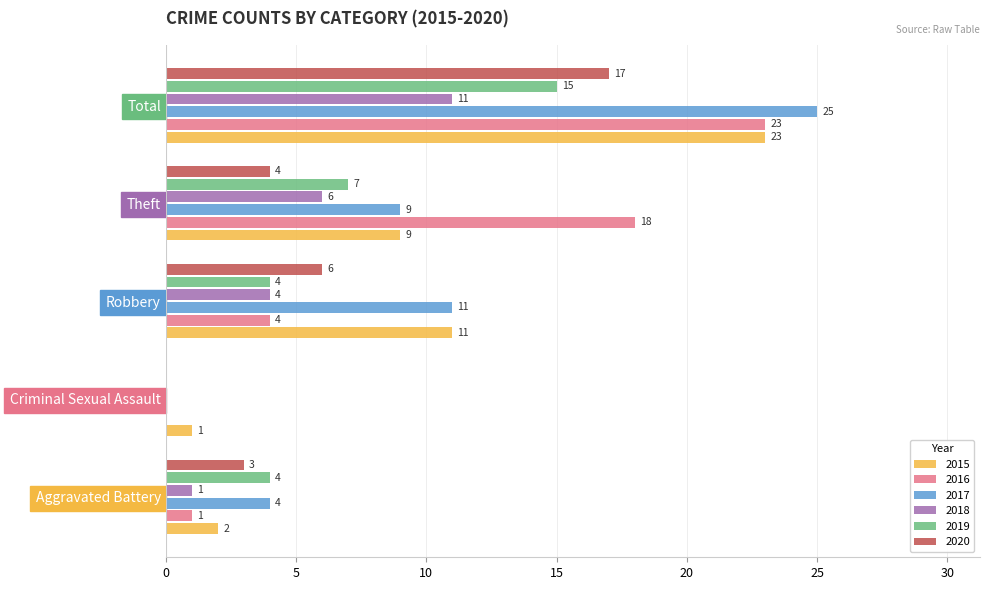

Which category has the highest value in the 2020 series?

Total